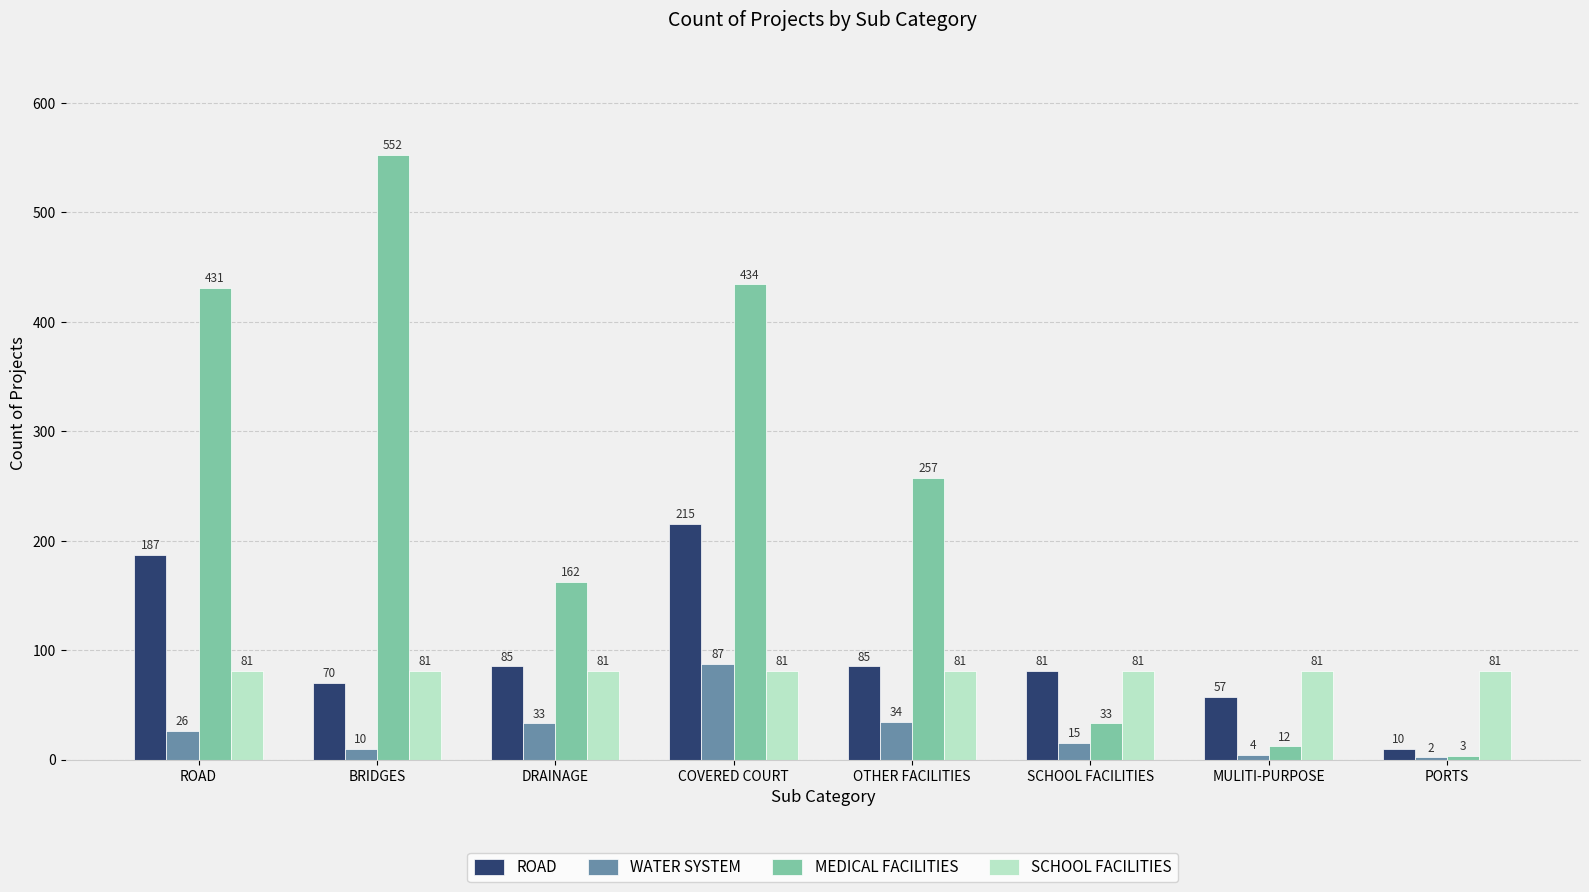

Between DRAINAGE and OTHER FACILITIES, which series saw the biggest shift?

MEDICAL FACILITIES